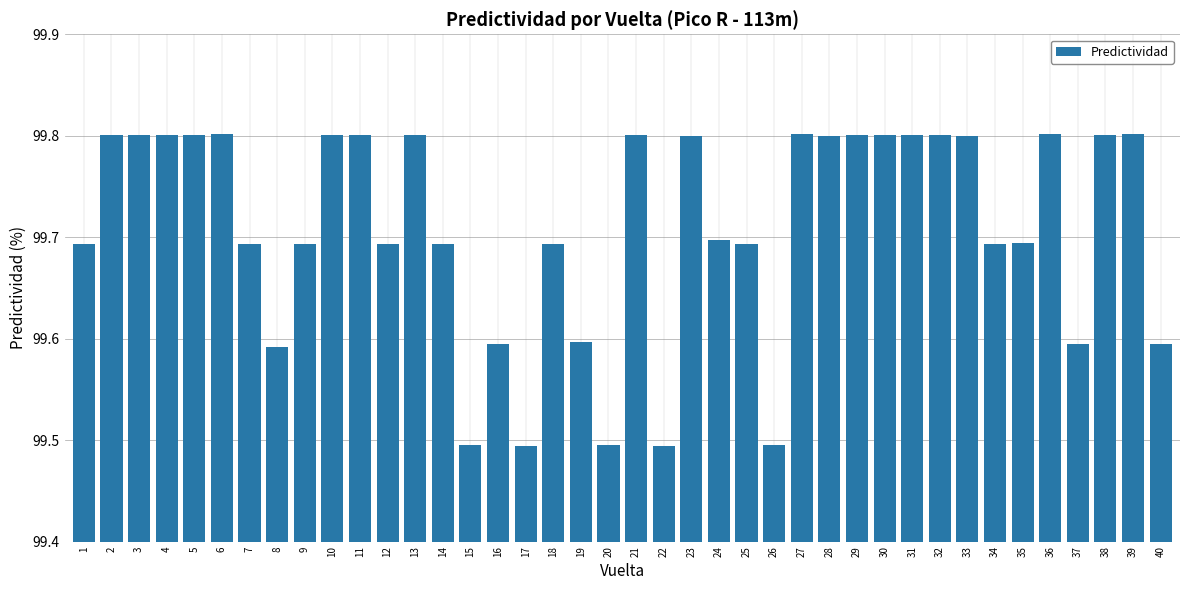

Count the values in the range 99 to 100.

40